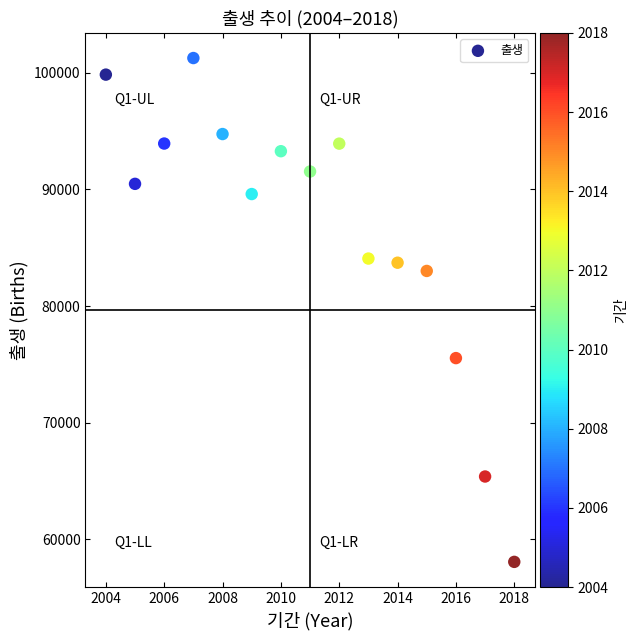

What is the range of Y values (max minus min)?

43175